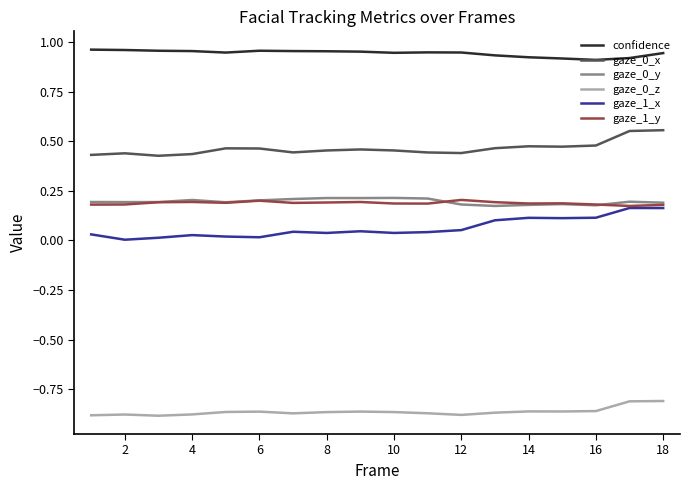

True or false: gaze_0_x and gaze_1_x cross at least once.

False